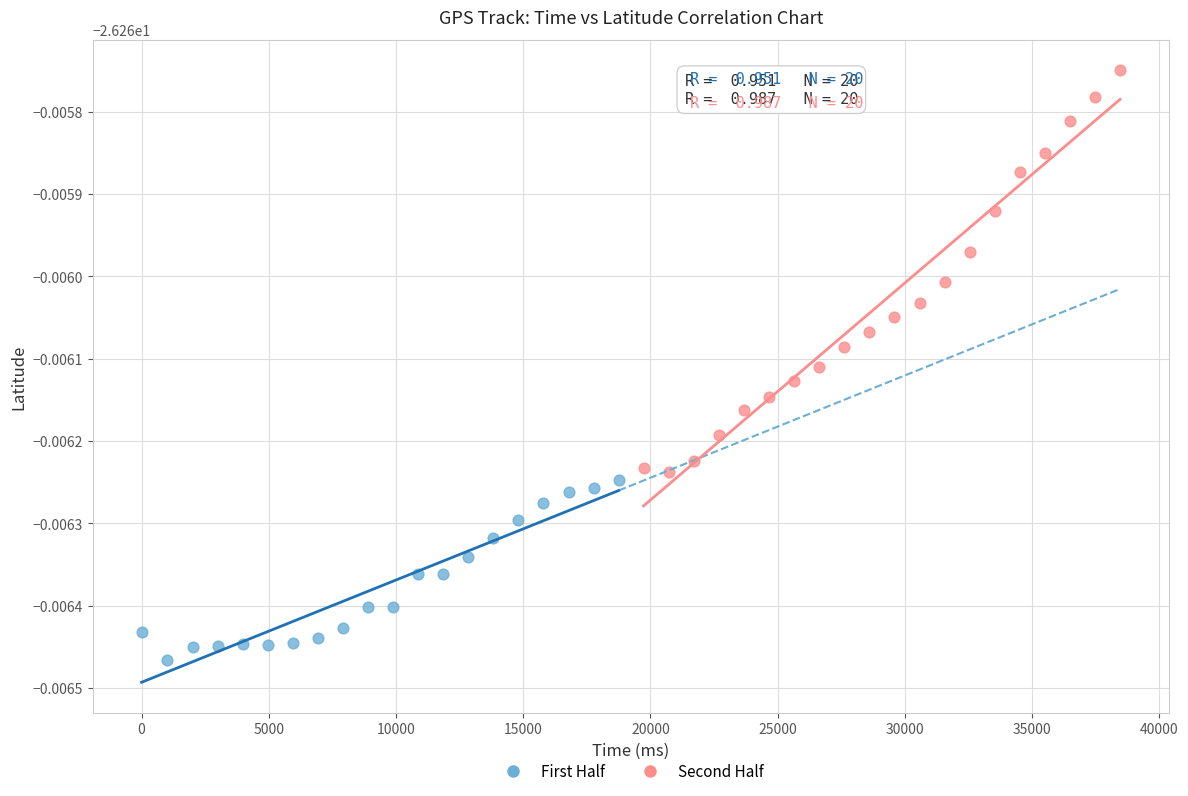

What are all the series names shown in the legend?

First Half, Second Half